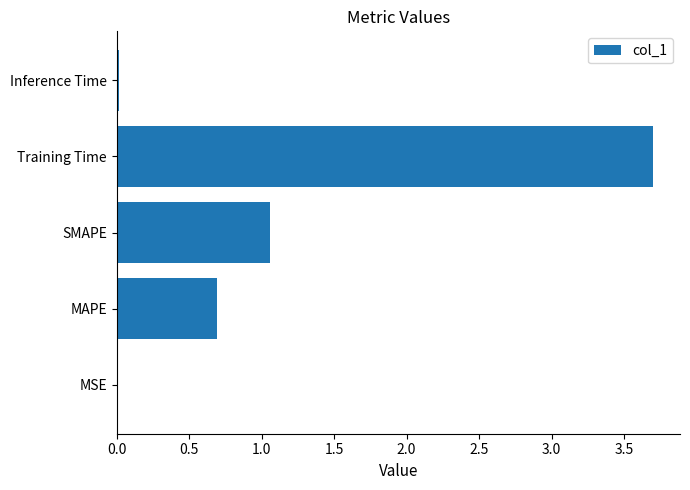

Between Inference Time and MAPE, which is larger?

MAPE